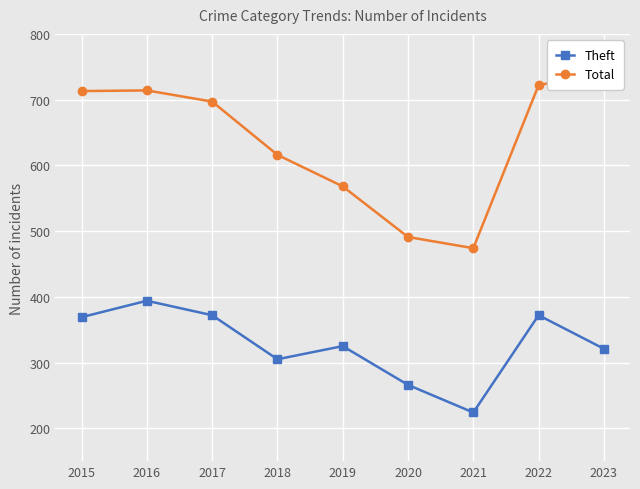

Which series changed the most between 2015 and 2017?

Total